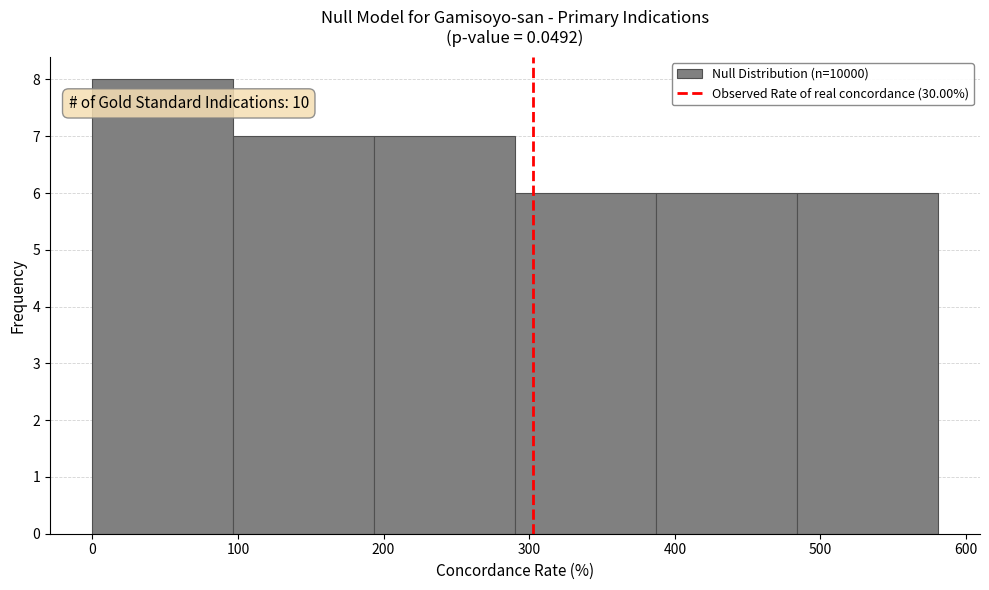

Which range on the x-axis has the tallest bar?

0 to 100